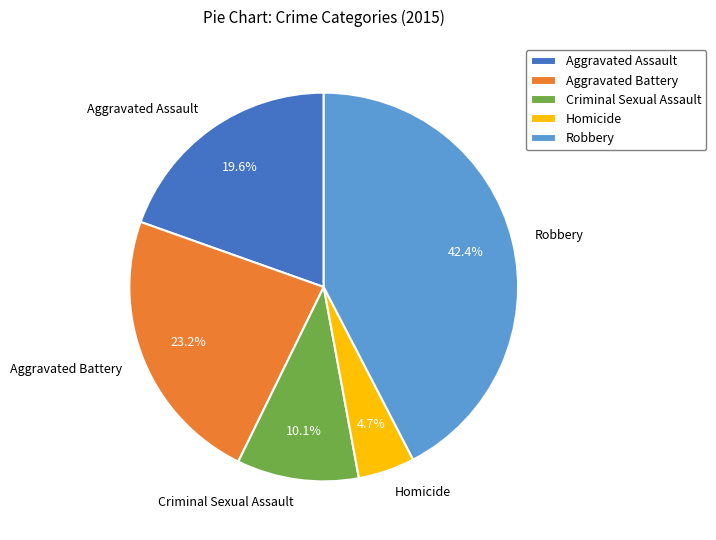

To the nearest percent, what is the average slice percentage?

20%